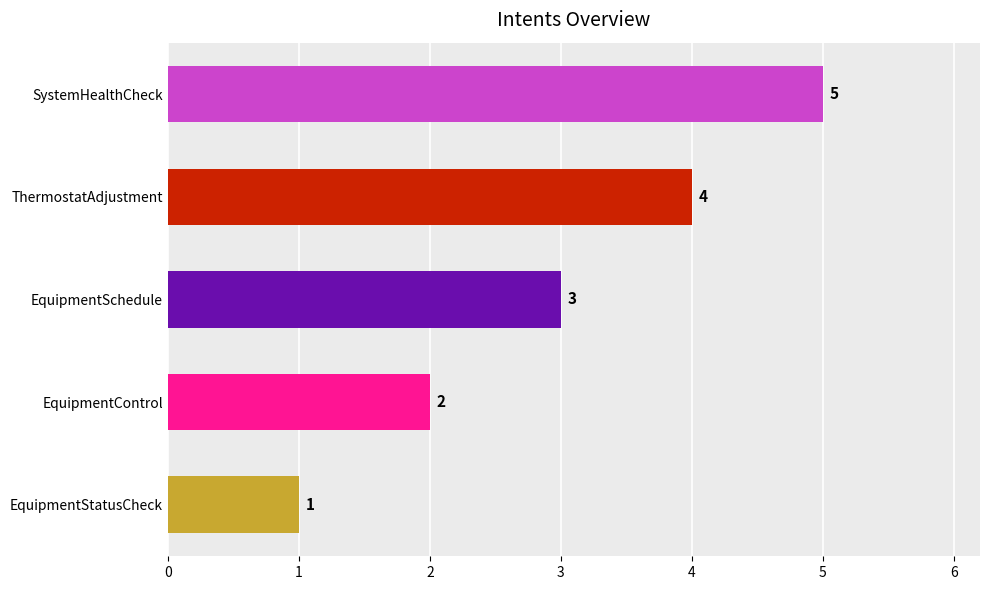

Between EquipmentStatusCheck and EquipmentControl, which is larger?

EquipmentControl